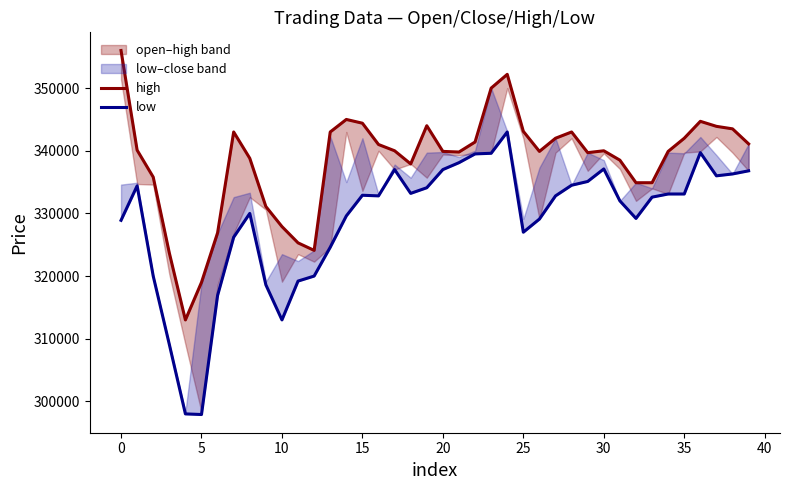

What is the difference between the highest and lowest values at 11?

6100